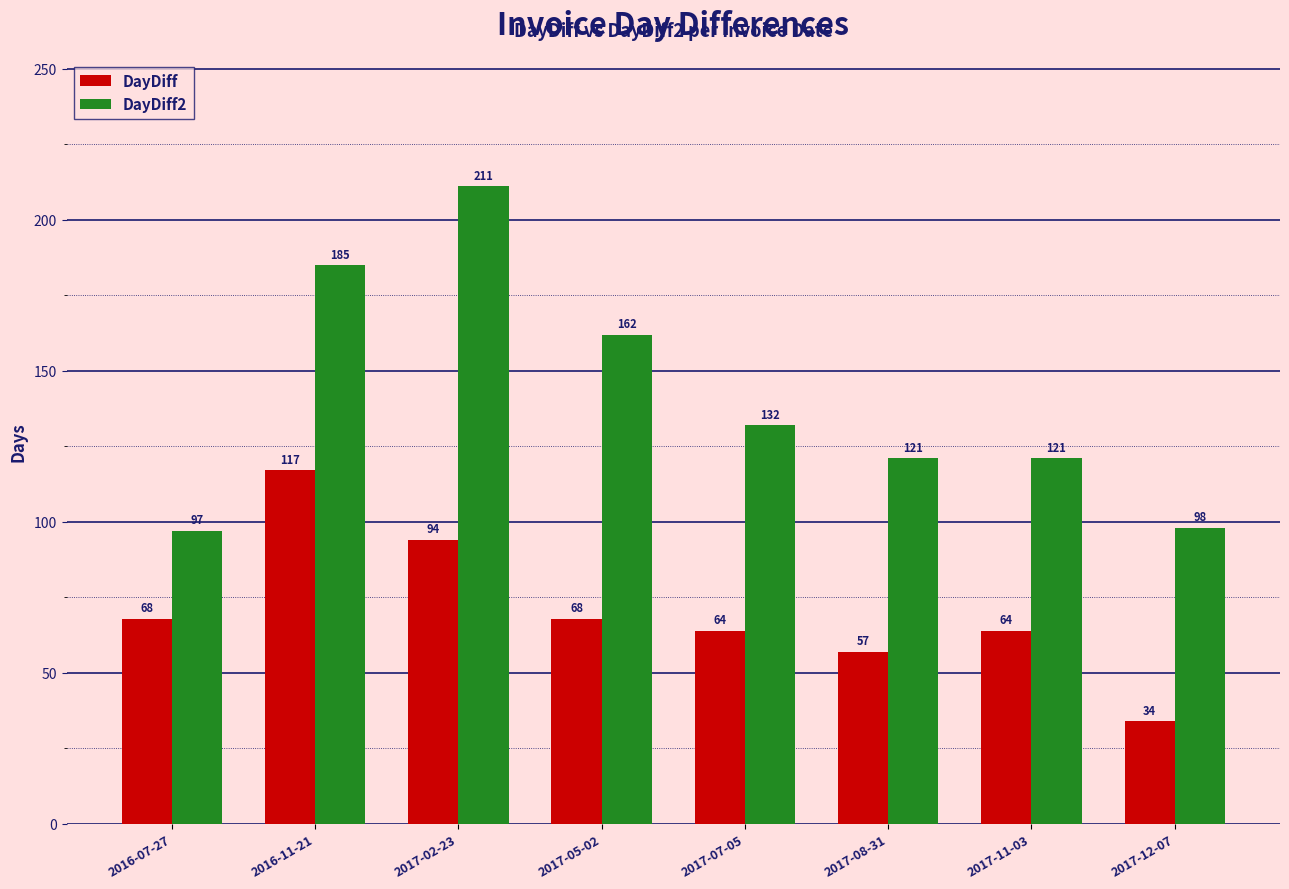

Rank the series by their maximum value, from lowest to highest.

DayDiff, DayDiff2